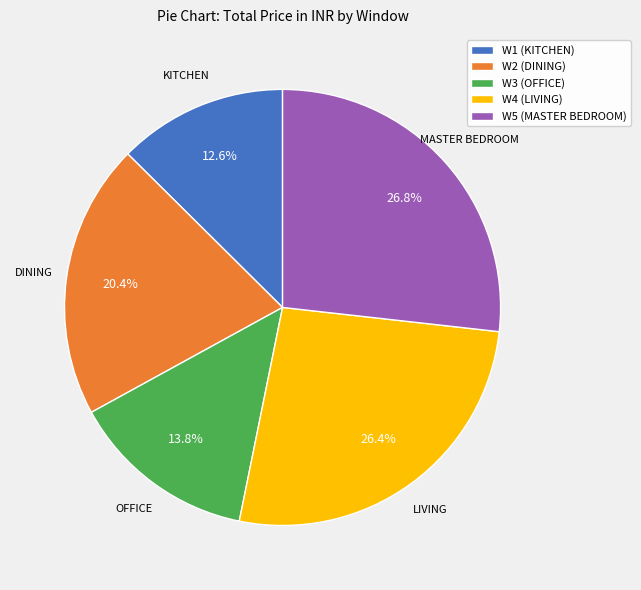

Is it true that W5 (MASTER BEDROOM) is 27% of the pie?

True